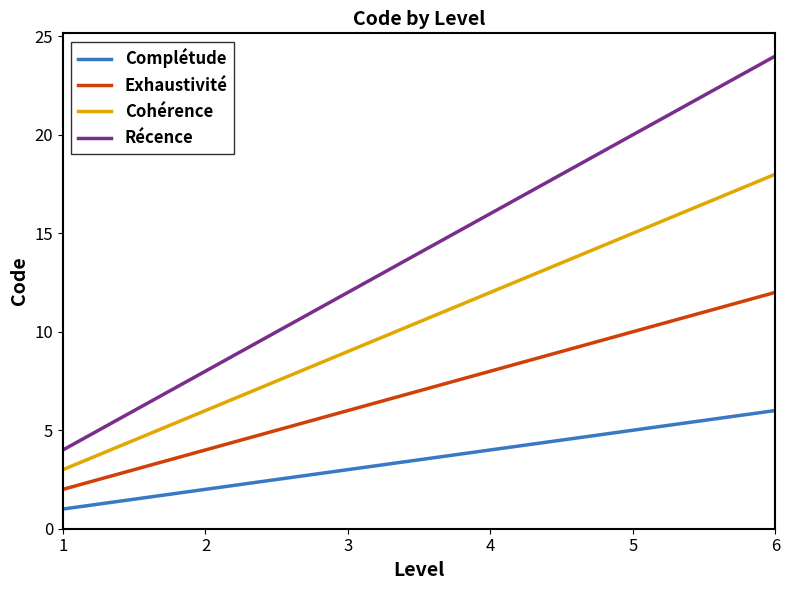

List the series in order of their peak value, lowest first.

Complétude, Exhaustivité, Cohérence, Récence